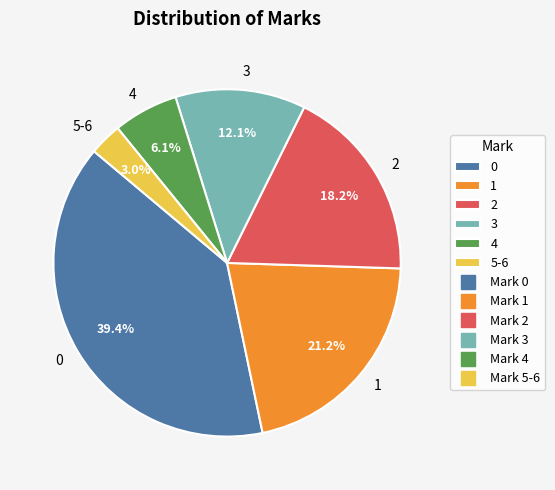

What percentage is the 5-6 slice, to the nearest percent?

3%